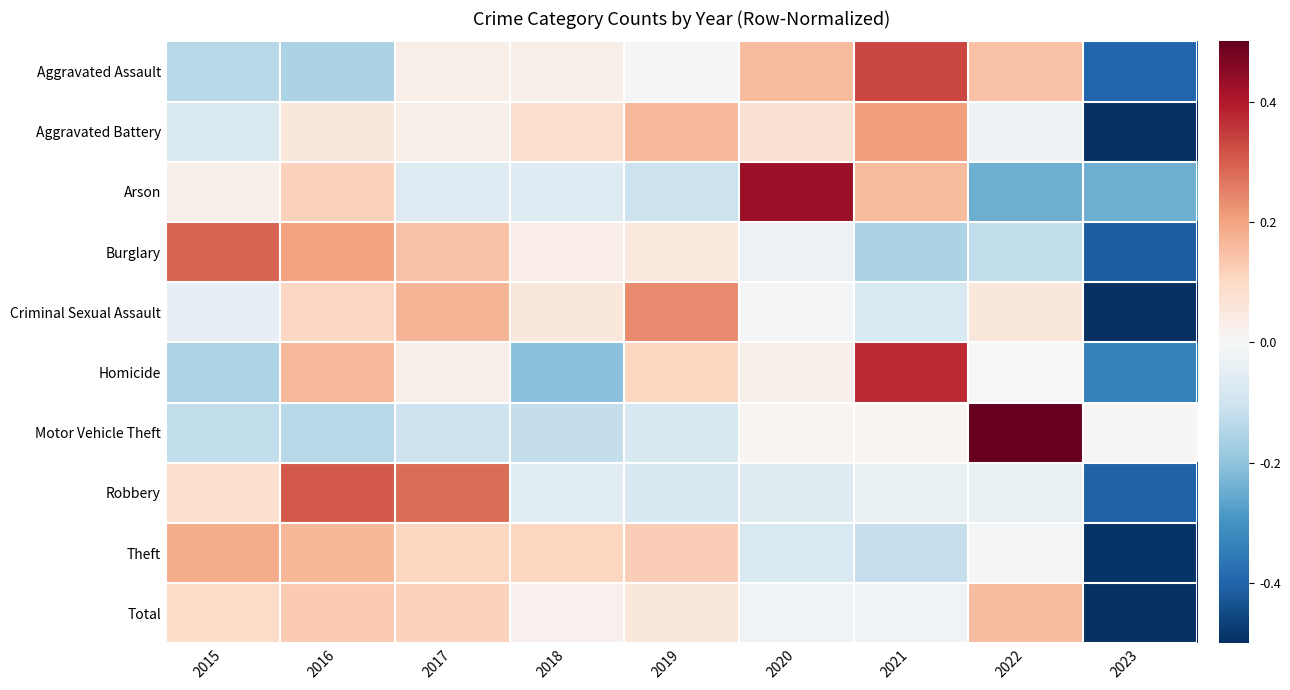

Reading left to right, transcribe all the data shown in this chart.

Aggravated Assault: 2015=-0.7	2016=-0.8	2017=0.2	2018=0.1	2019=-0.0	2020=0.8	2021=1.7	2022=0.7	2023=-2.0
Aggravated Battery: 2015=-0.4	2016=0.3	2017=0.1	2018=0.4	2019=0.8	2020=0.4	2021=1.0	2022=-0.1	2023=-2.6
Arson: 2015=0.1	2016=0.6	2017=-0.3	2018=-0.3	2019=-0.5	2020=2.1	2021=0.8	2022=-1.2	2023=-1.2
Burglary: 2015=1.4	2016=1.0	2017=0.7	2018=0.2	2019=0.2	2020=-0.1	2021=-0.8	2022=-0.6	2023=-2.1
Criminal Sexual Assault: 2015=-0.2	2016=0.5	2017=0.9	2018=0.3	2019=1.2	2020=-0.0	2021=-0.4	2022=0.3	2023=-2.5
Homicide: 2015=-0.8	2016=0.8	2017=0.1	2018=-1.0	2019=0.5	2020=0.1	2021=1.9	2022=0.0	2023=-1.7
Motor Vehicle Theft: 2015=-0.6	2016=-0.7	2017=-0.5	2018=-0.6	2019=-0.4	2020=0.1	2021=0.1	2022=2.7	2023=0.0
Robbery: 2015=0.4	2016=1.5	2017=1.4	2018=-0.3	2019=-0.4	2020=-0.3	2021=-0.2	2022=-0.2	2023=-2.0
Theft: 2015=0.9	2016=0.8	2017=0.5	2018=0.5	2019=0.6	2020=-0.4	2021=-0.6	2022=-0.0	2023=-2.5
Total: 2015=0.5	2016=0.7	2017=0.6	2018=0.1	2019=0.3	2020=-0.1	2021=-0.1	2022=0.8	2023=-2.7